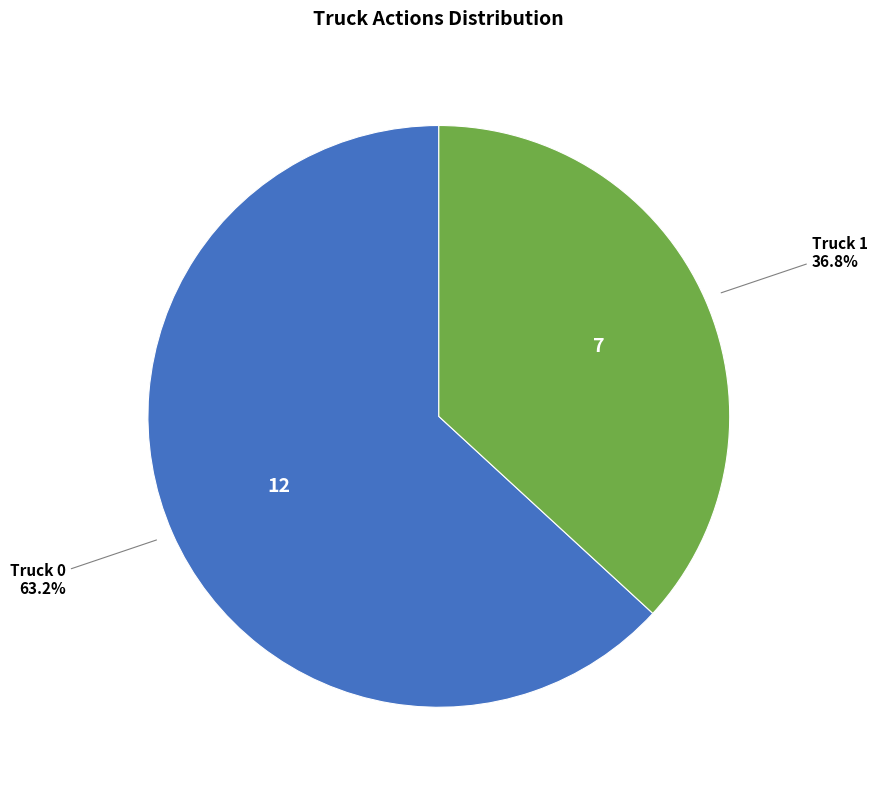

Does Truck 1 account for over 50% of the chart?

No